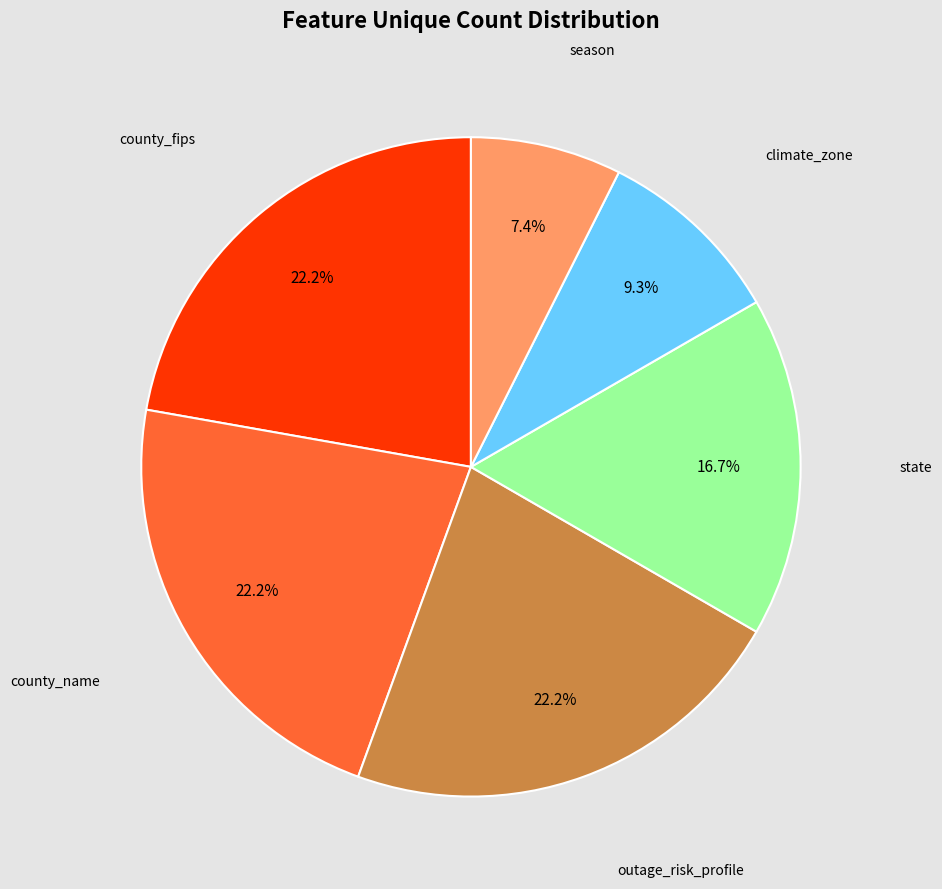

Between season and county_name, which is larger?

county_name